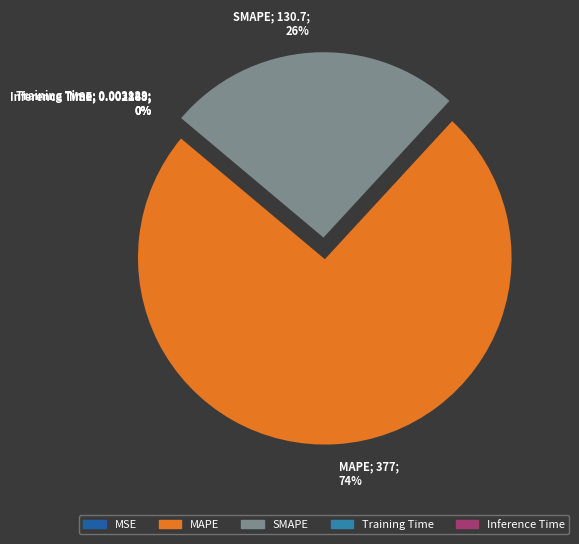

What percentage is the MAPE slice, to the nearest percent?

74%